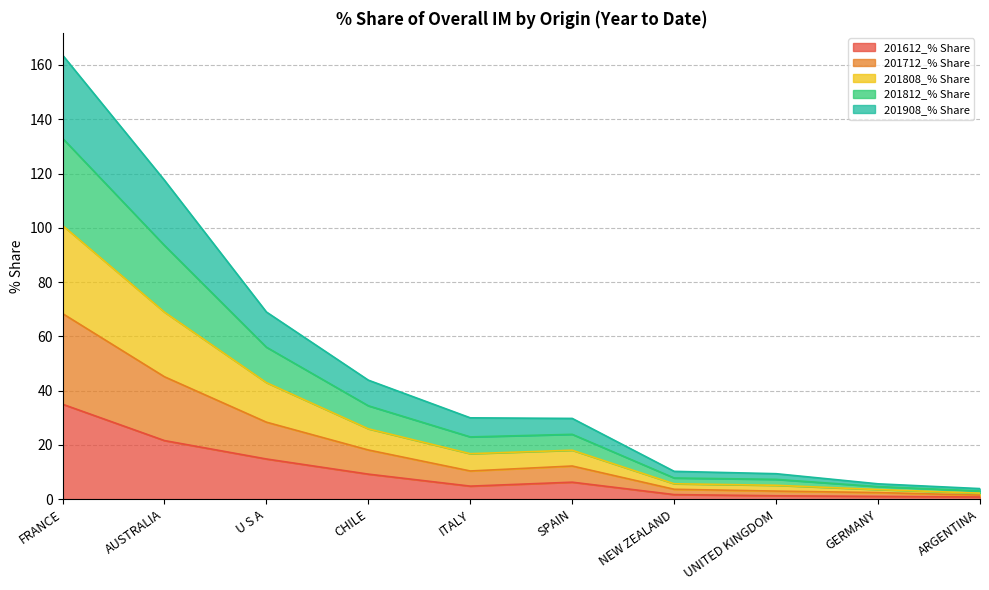

What is the value of the 201612_% Share point at the 3rd from the left?

14.8